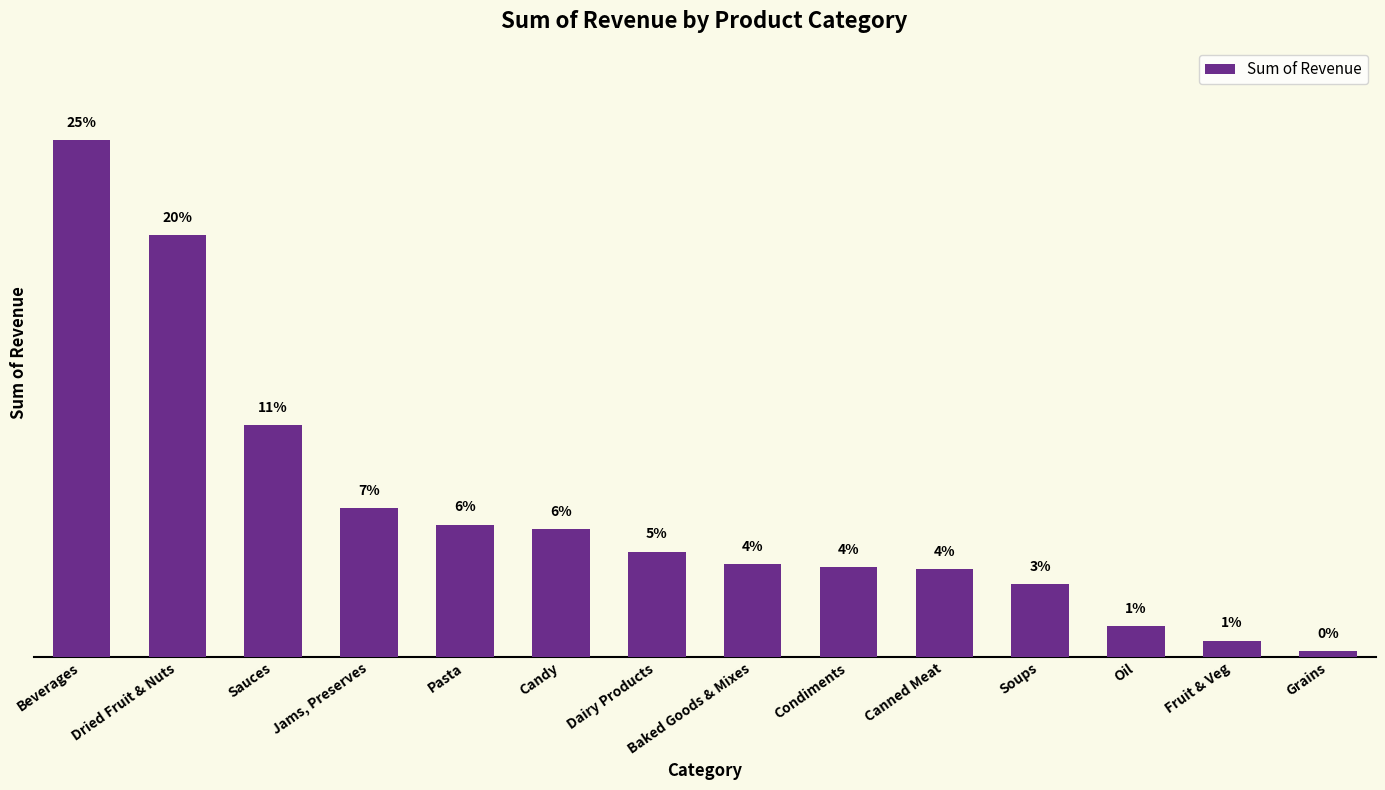

What is the difference between the maximum and second lowest values?

16906.4